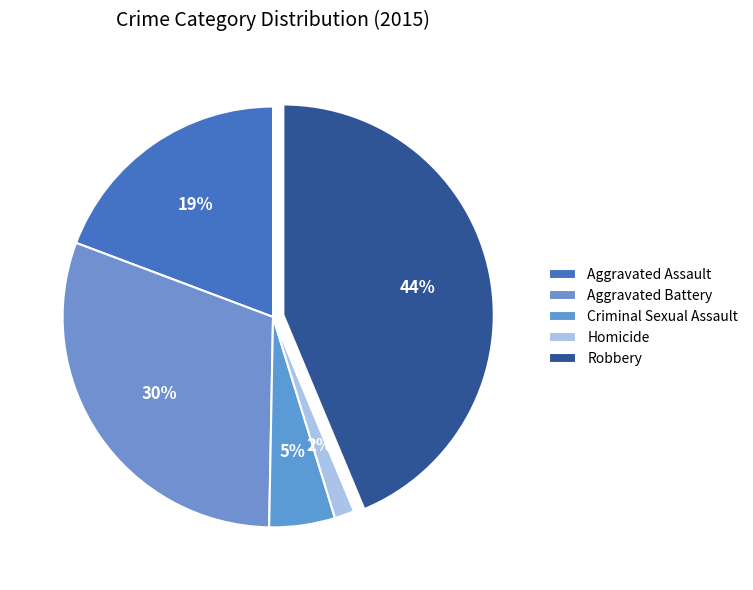

To the nearest percent, what is the average slice percentage?

20%